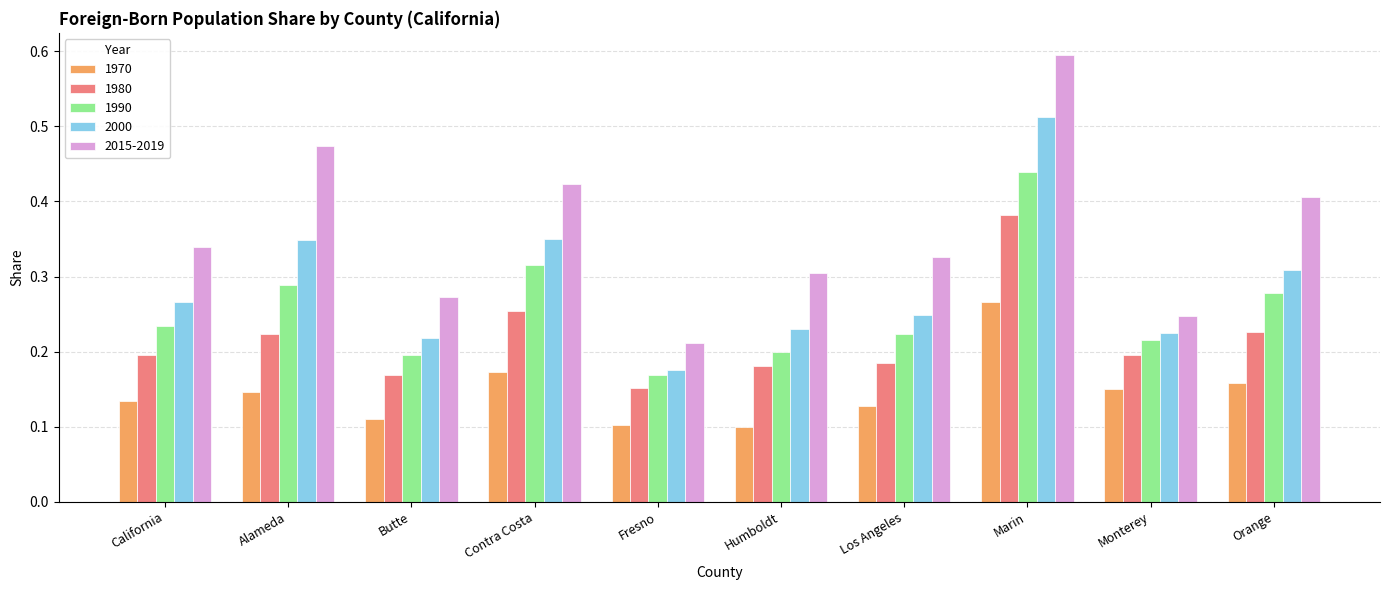

What is the label of the 6th bar from the right?

Fresno